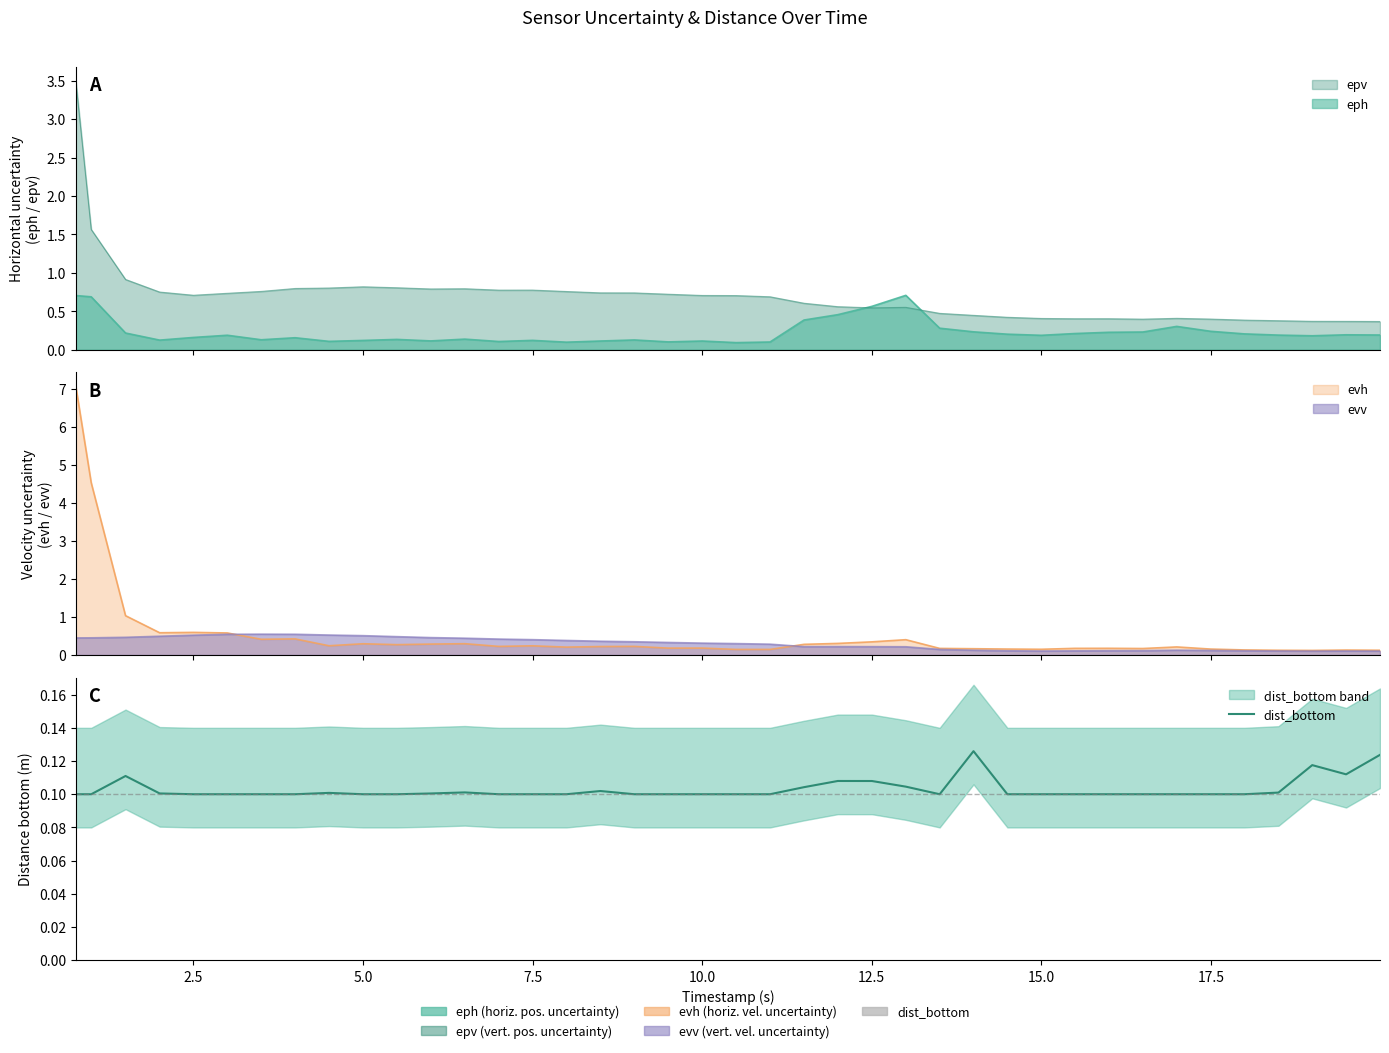

How many lines are shown in the chart?

1